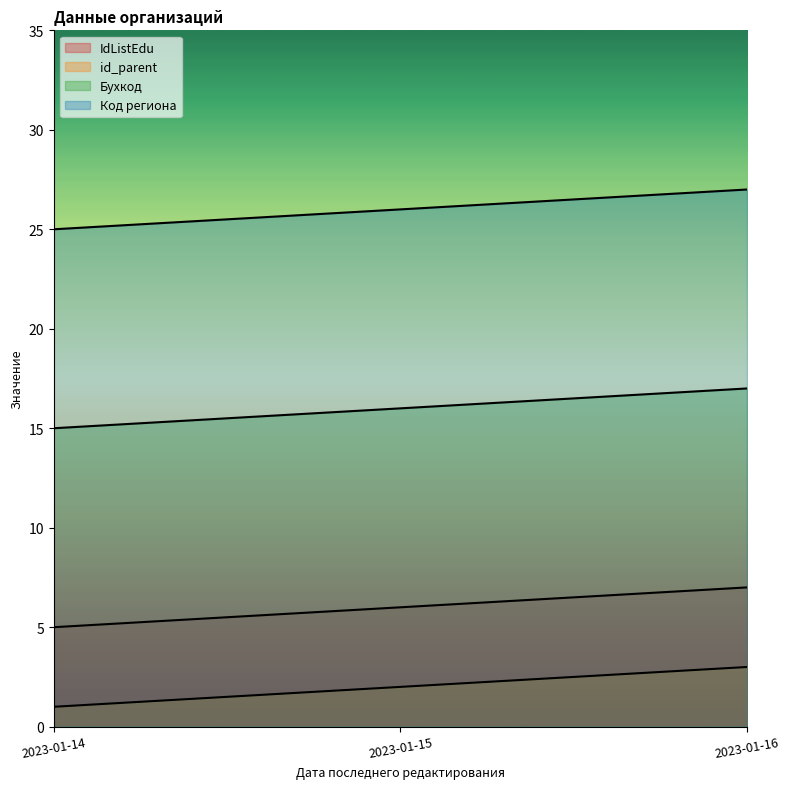

List the labels in order of Код региона value, smallest first.

2023-01-14, 2023-01-15, 2023-01-16